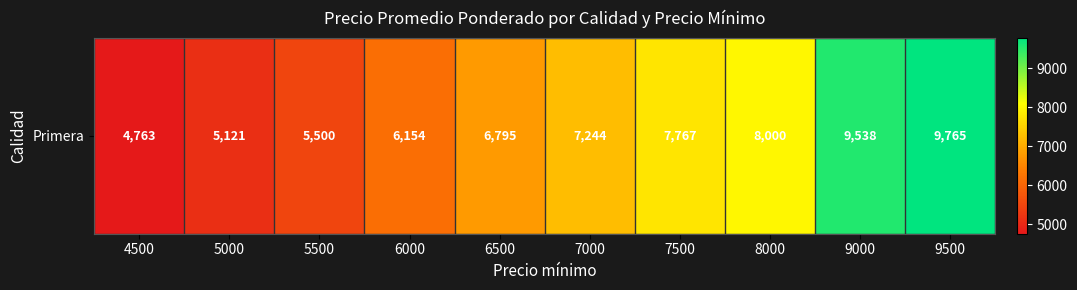

How many categories are shown in the chart?

10